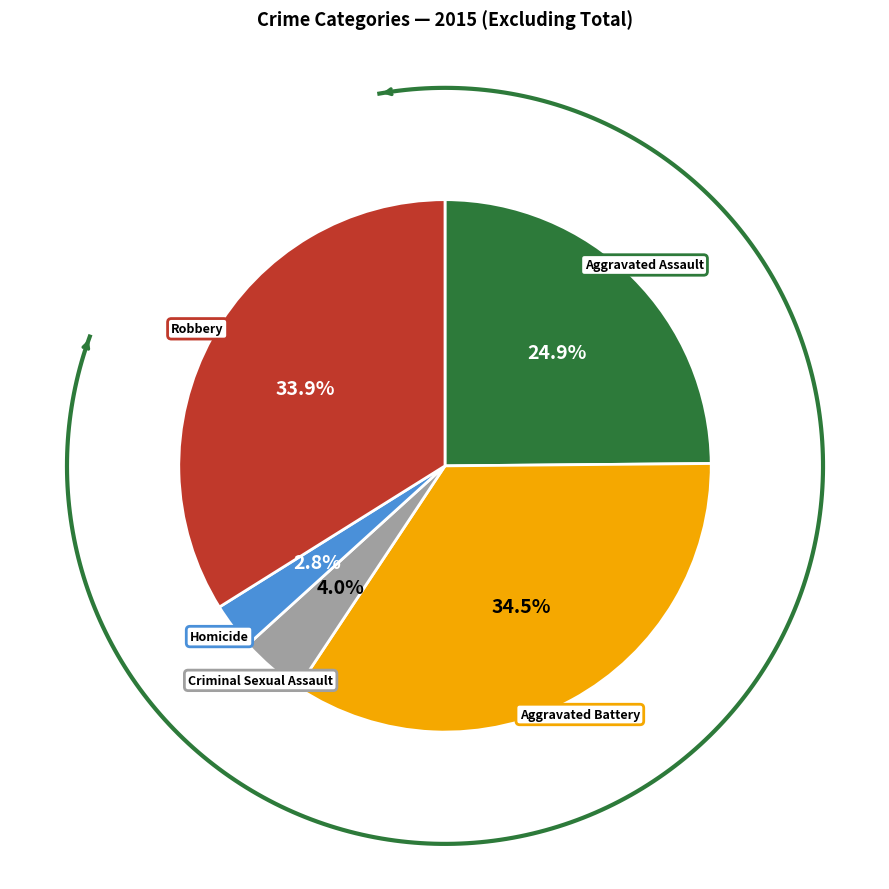

Between Aggravated Assault and Homicide, which is larger?

Aggravated Assault